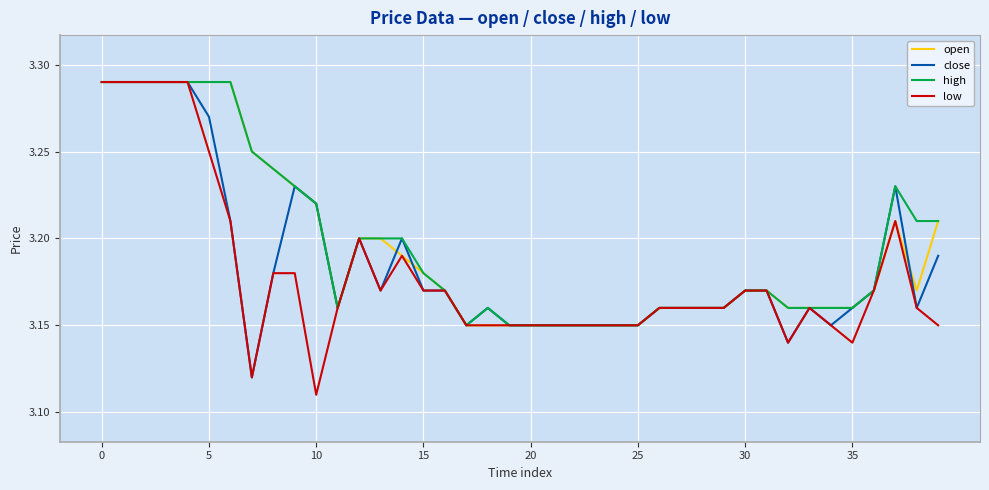

Which series has the largest range (max minus min)?

low